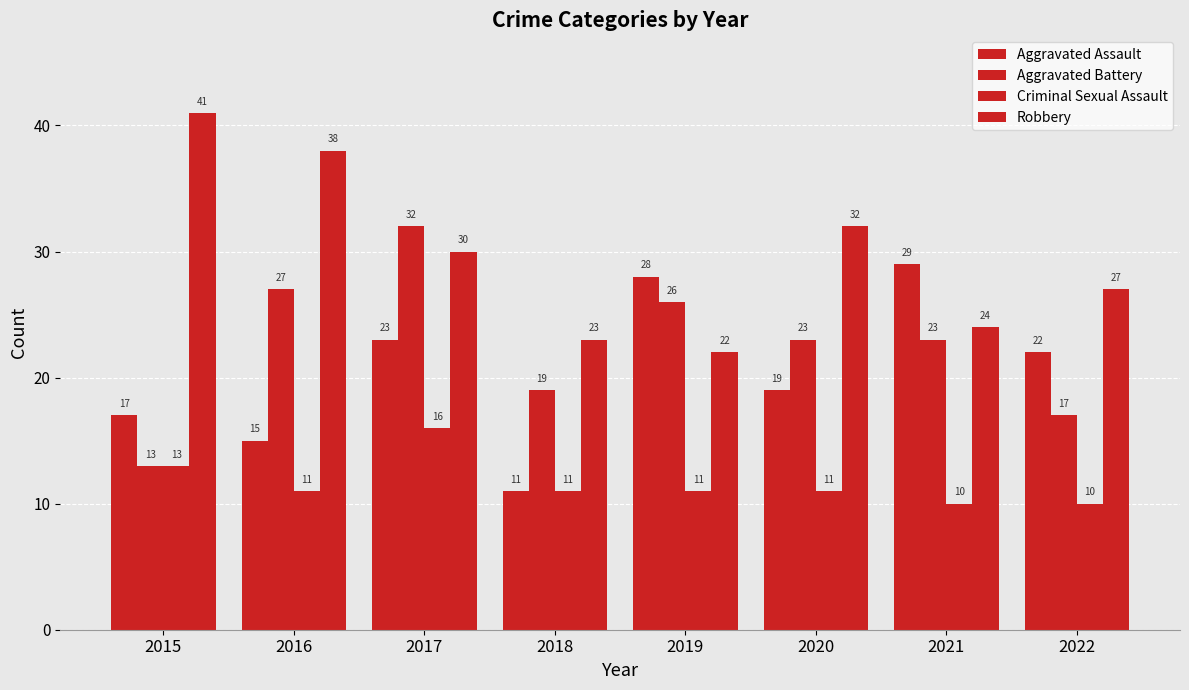

Does the chart contain any negative values?

No